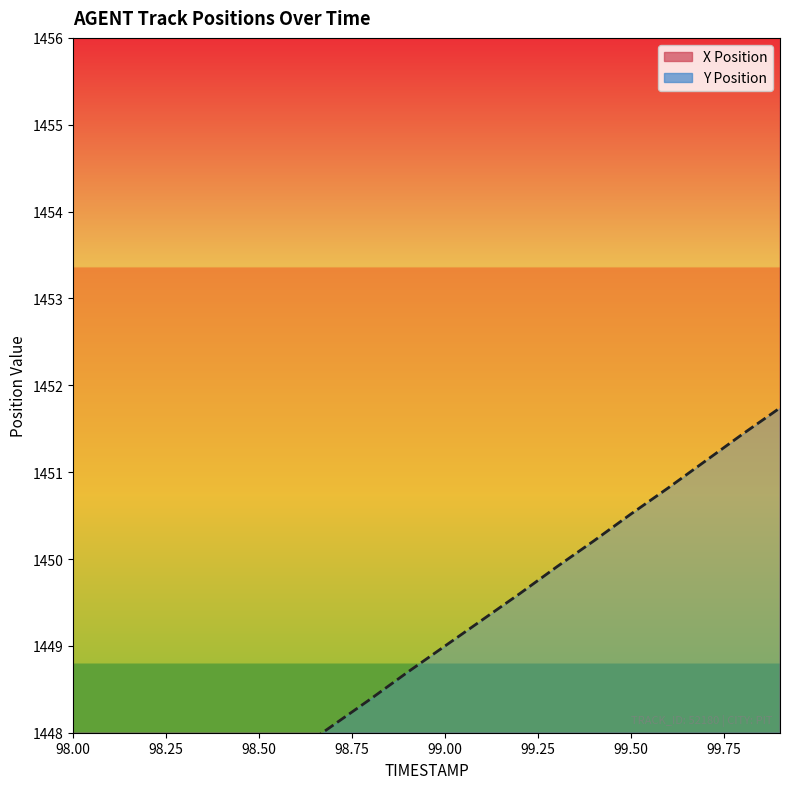

Is the value of Y line at 12 greater than the value of X line at 99.50?

No